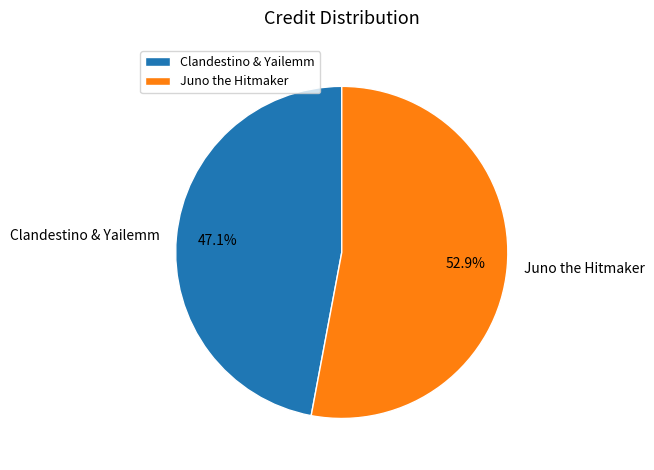

Rank the categories by value from lowest to highest.

Clandestino & Yailemm, Juno the Hitmaker